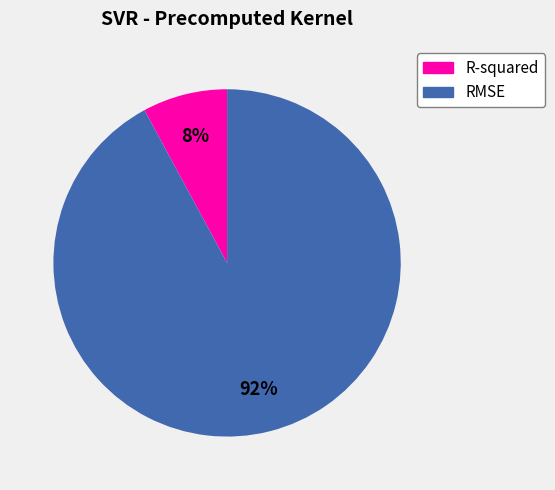

Count the number of slices in the pie.

2